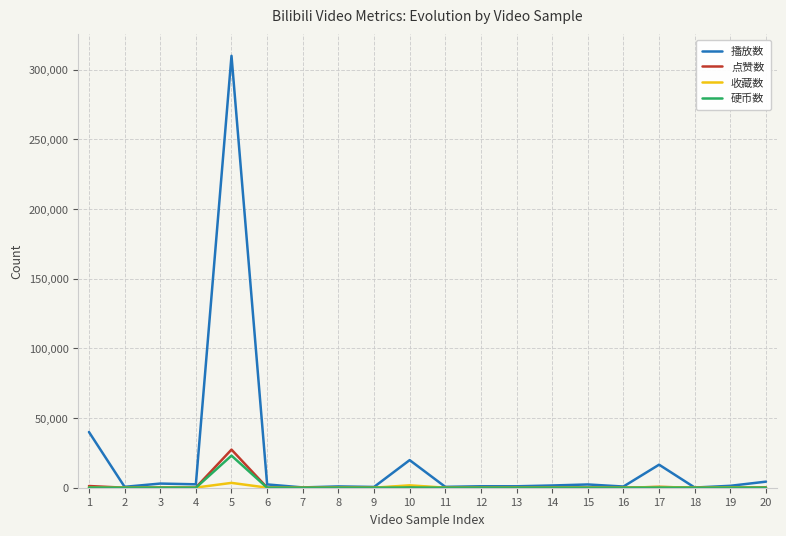

At which category is the sum across all series the highest?

5